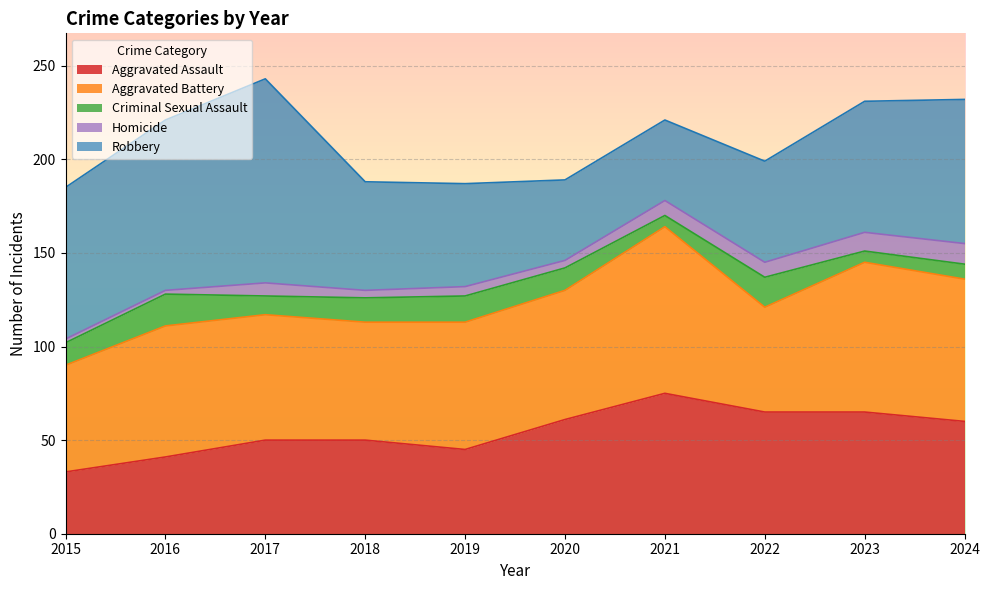

Rank the categories by Criminal Sexual Assault value from lowest to highest.

2021, 2023, 2024, 2017, 2015, 2020, 2018, 2019, 2022, 2016